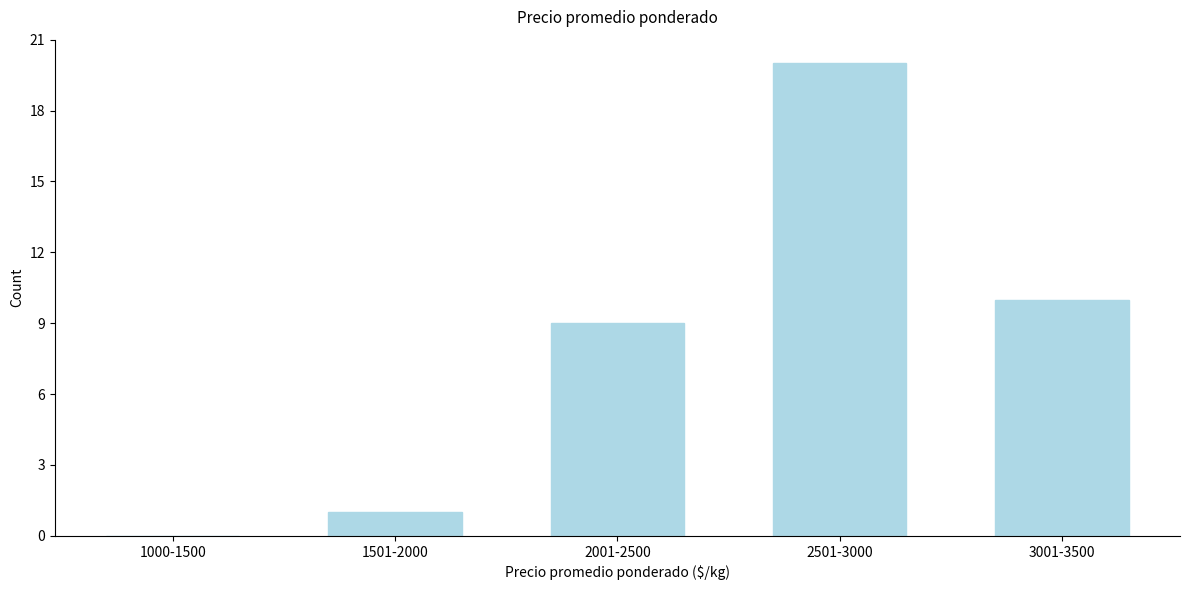

Reading right to left, extract all data points from this chart.

3001-3500=10	2501-3000=20	2001-2500=9	1501-2000=1	1000-1500=0